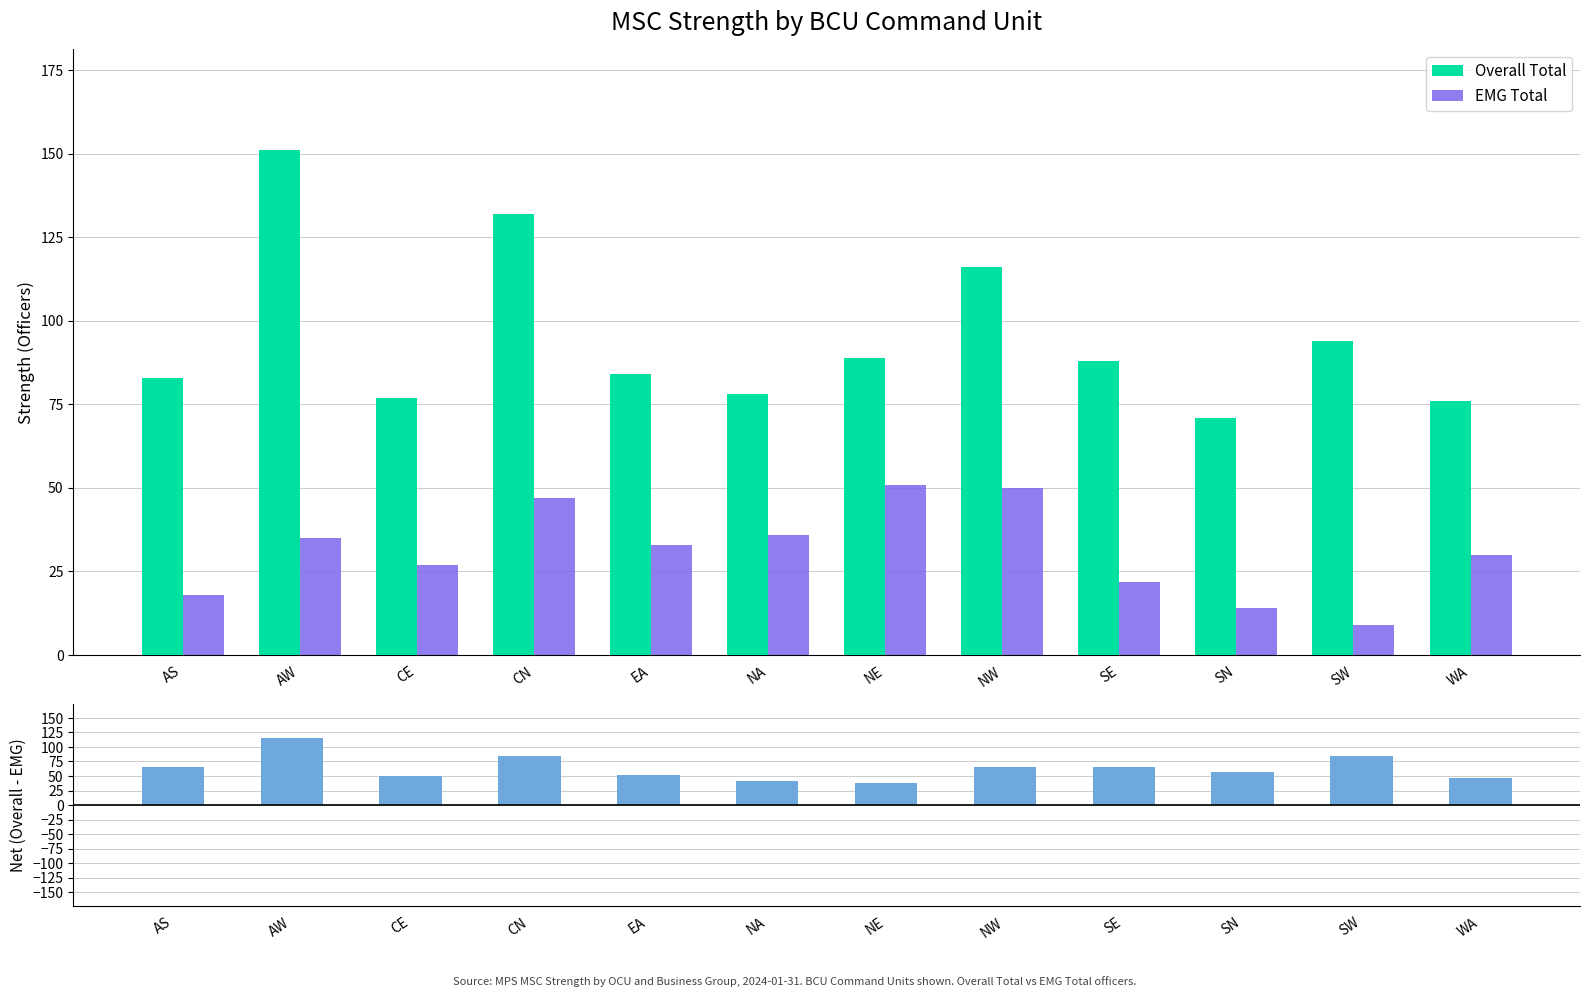

Which series has the widest spread of values?

Overall Total